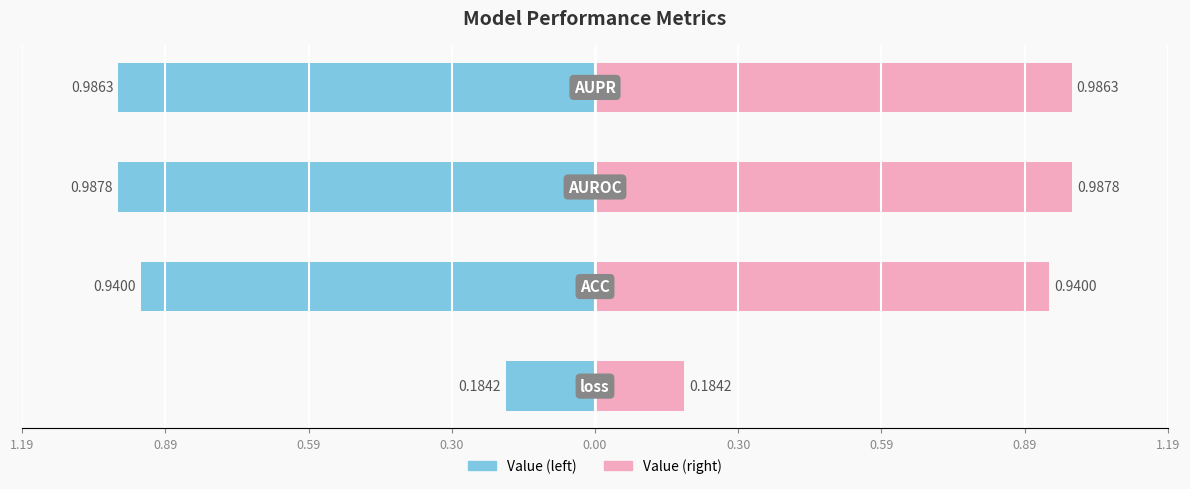

Are the bars horizontal?

Yes